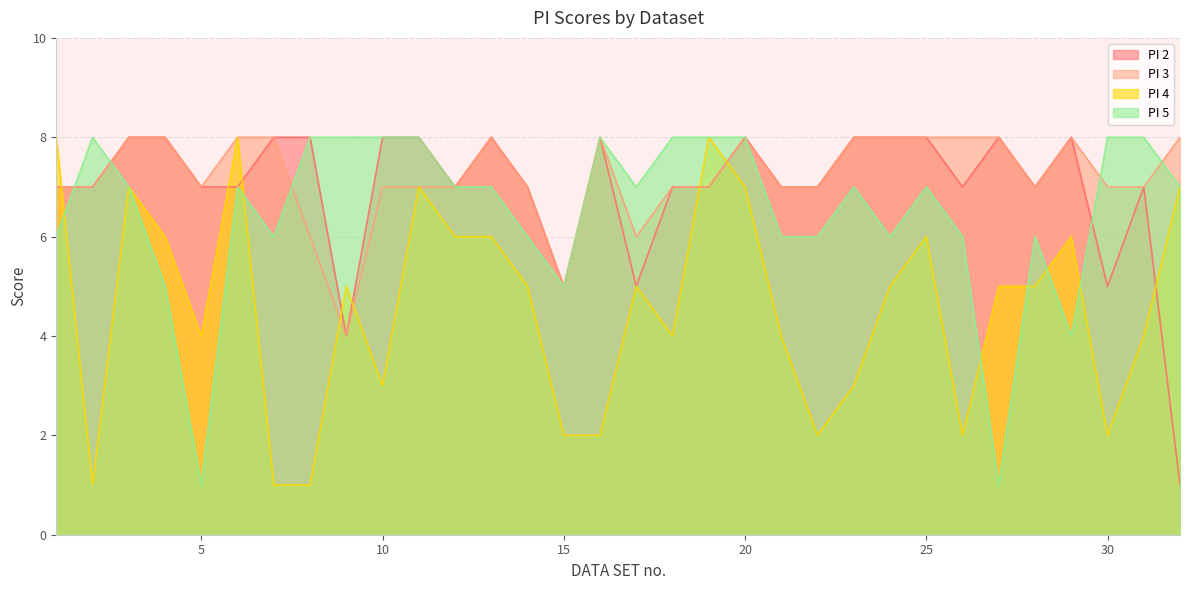

How many lines are shown in the chart?

4